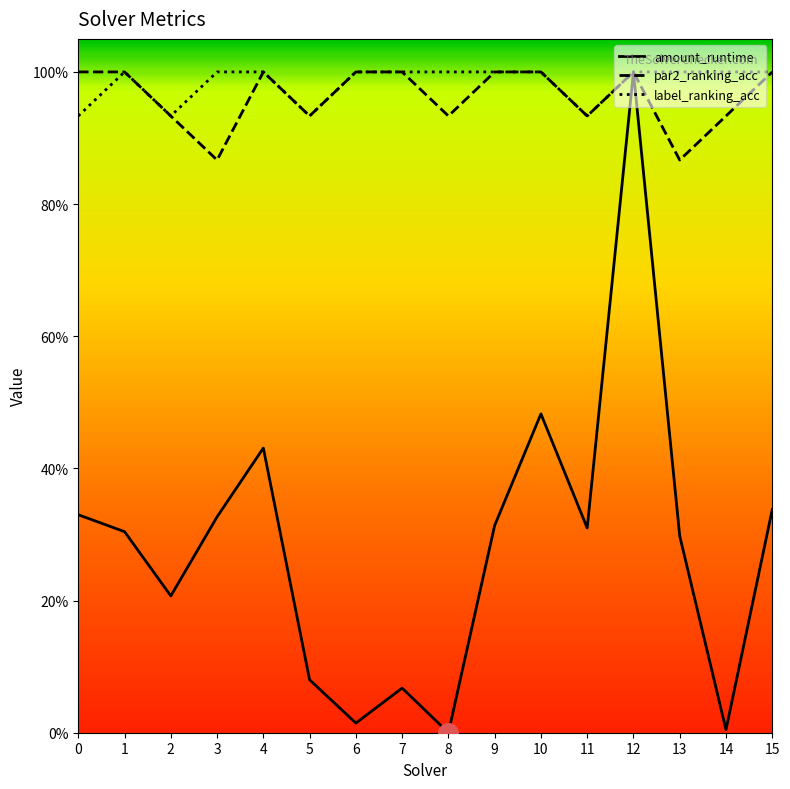

At how many categories does at least one series exceed 0?

16